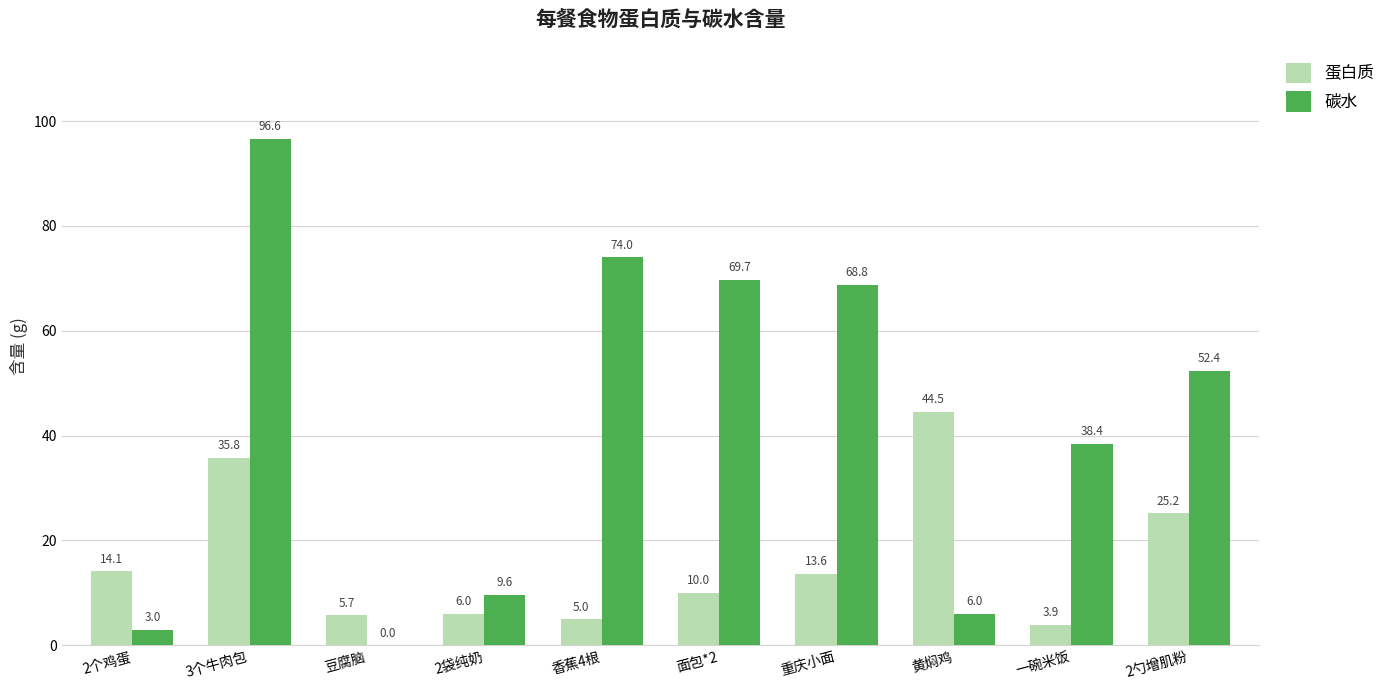

How many data points in 蛋白质 are above 13?

5